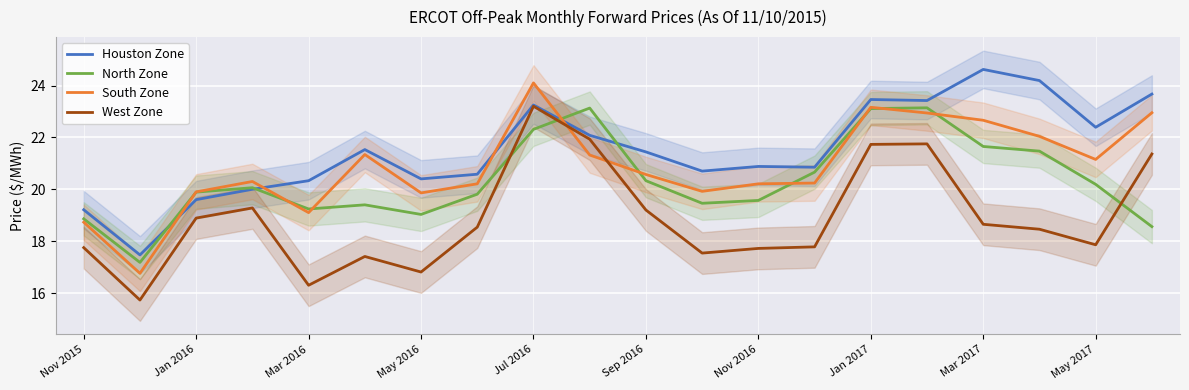

What is the minimum value shown in the chart?

15.7